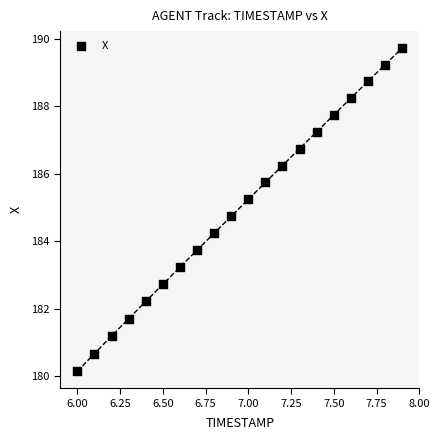

What is the range of Y values (max minus min)?

9.6